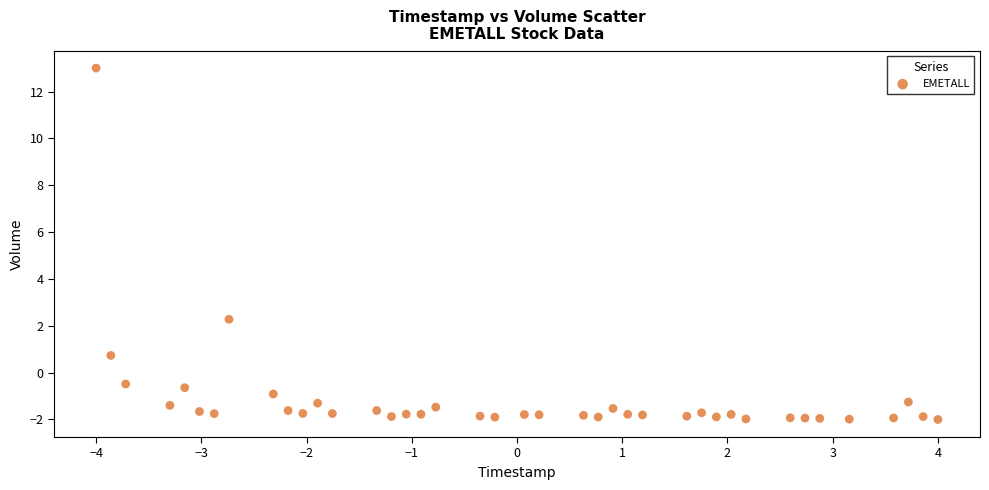

What Y value in the scatter plot is closest to 5?

2.3